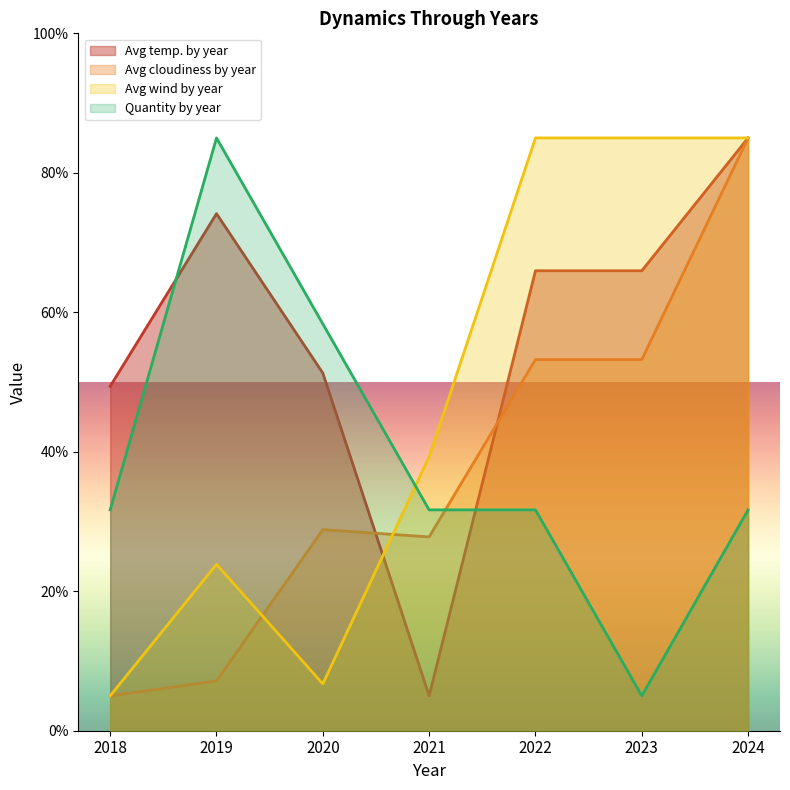

Does the chart display data point markers on the line(s)?

No